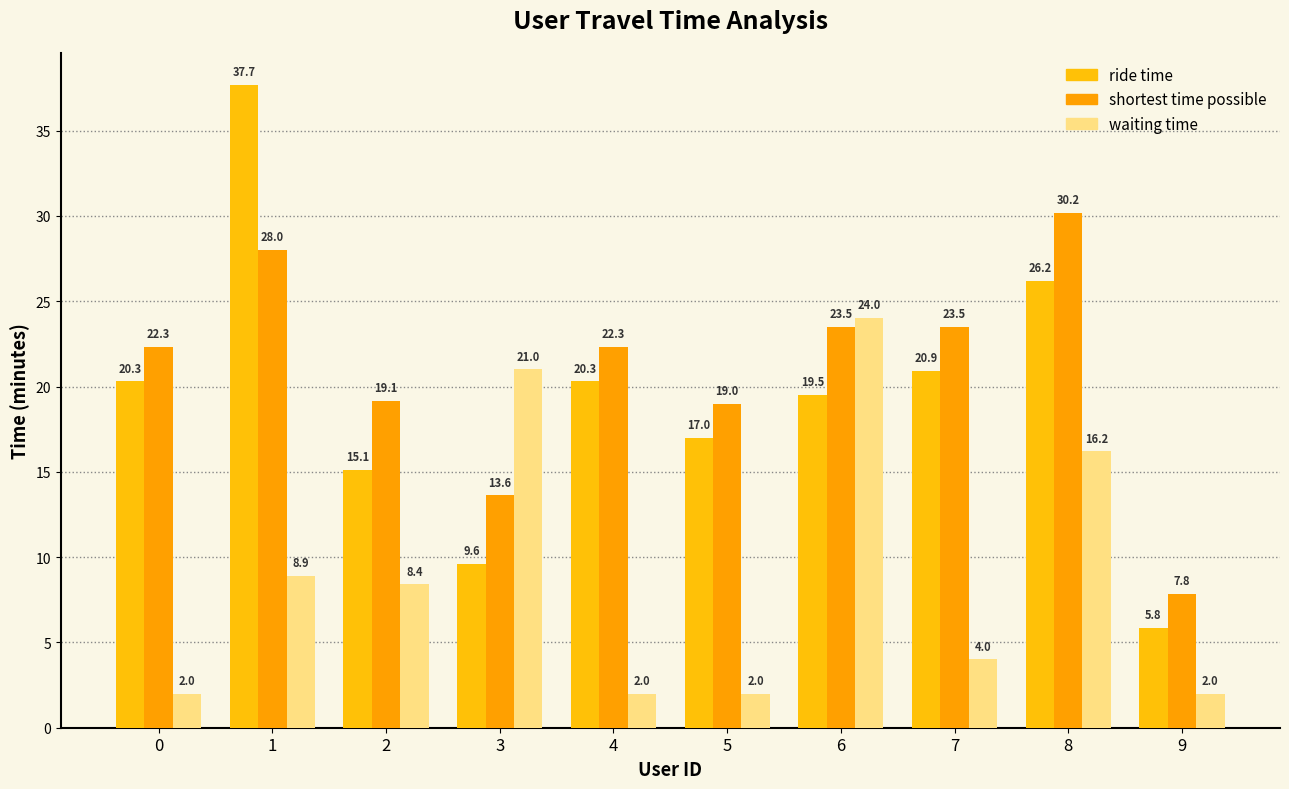

Which series has the widest spread of values?

ride time